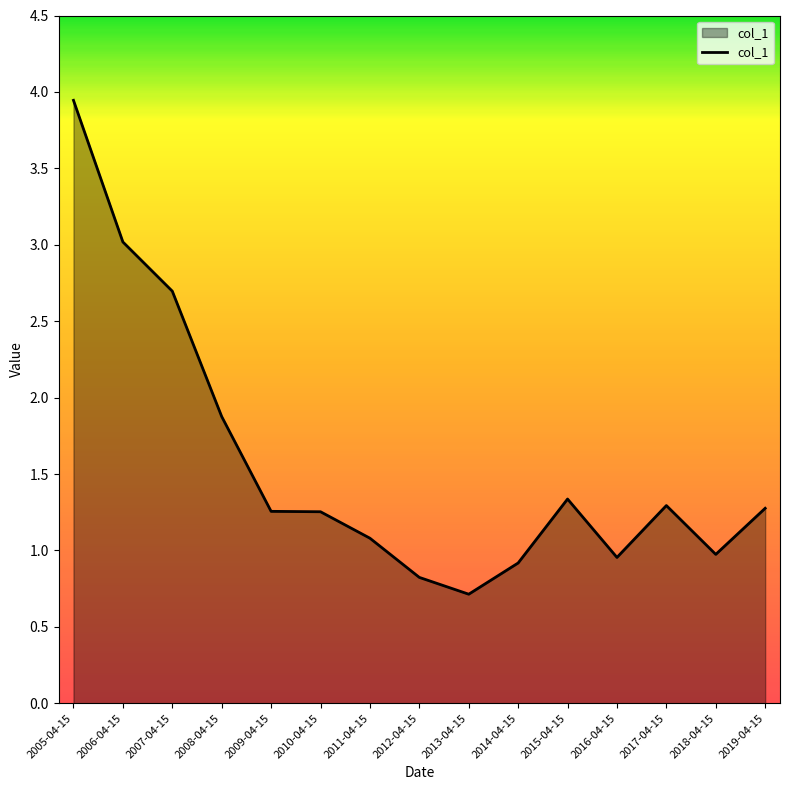

Where does the data first go above 1?

2005-04-15